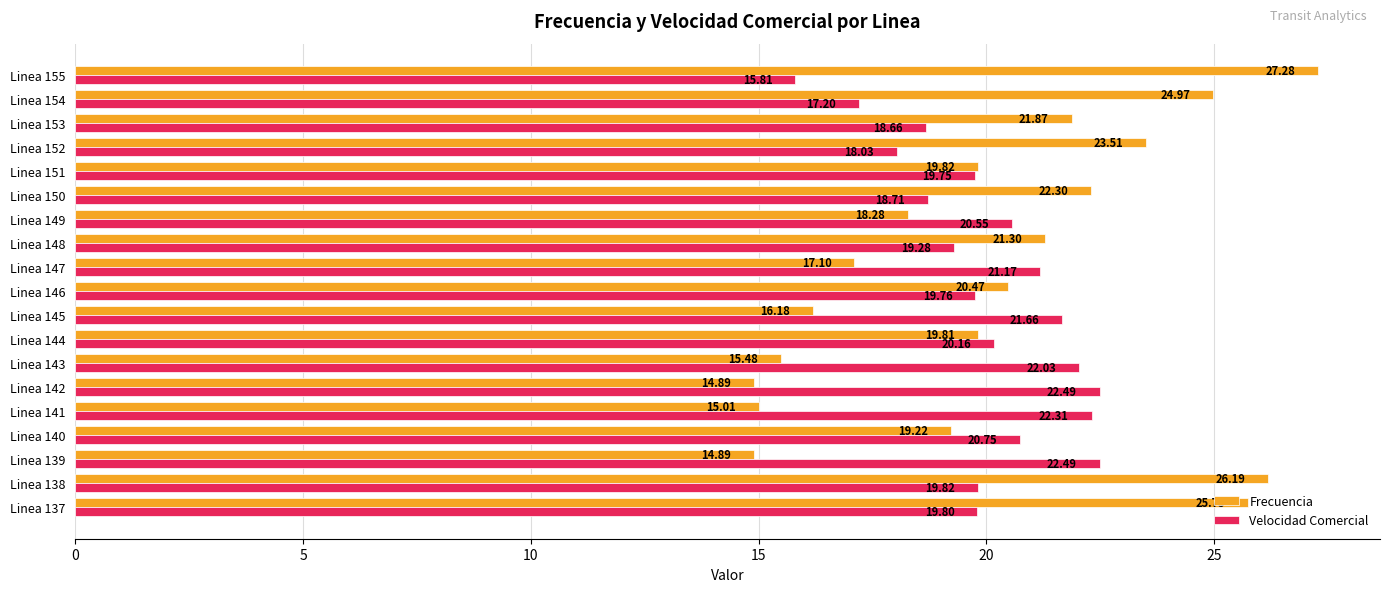

Where is Velocidad Comercial nearest to the value 19?

Linea 148